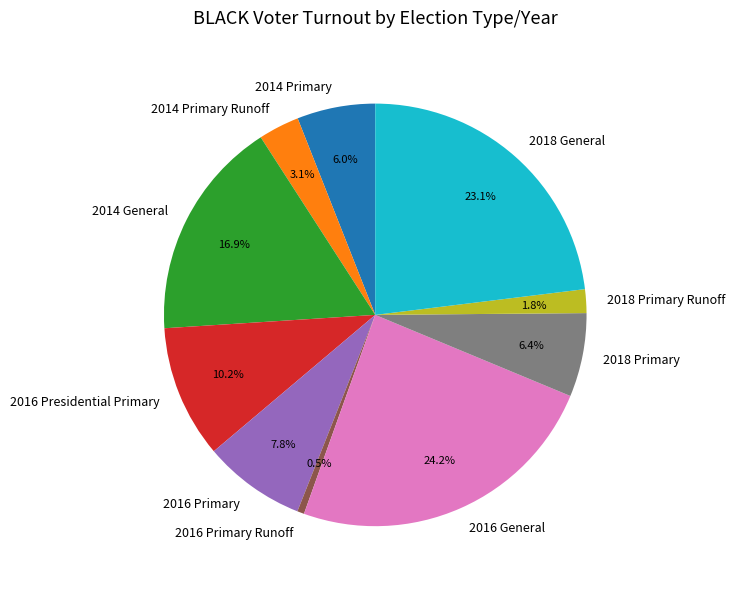

Count the number of slices in the pie.

10